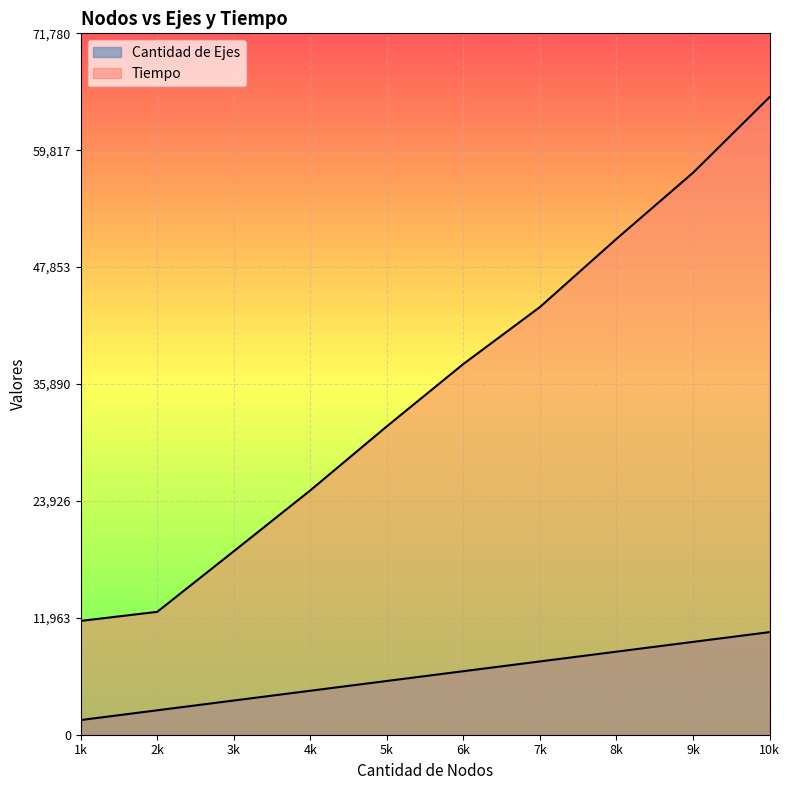

List the series in order of their overall mean, lowest first.

Cantidad de Ejes, Tiempo